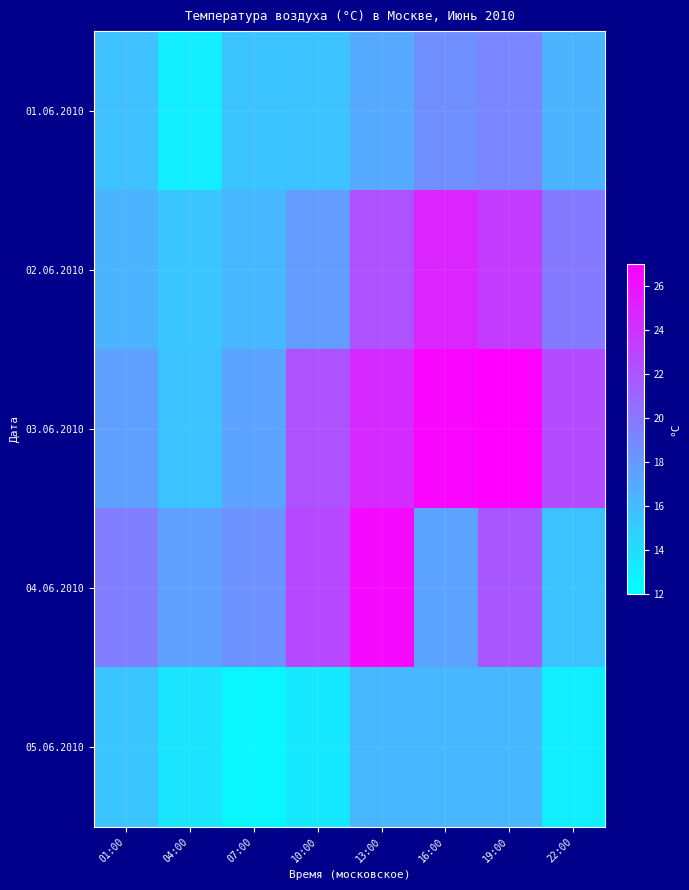

Which has a higher value, 07:00 or 10:00?

10:00